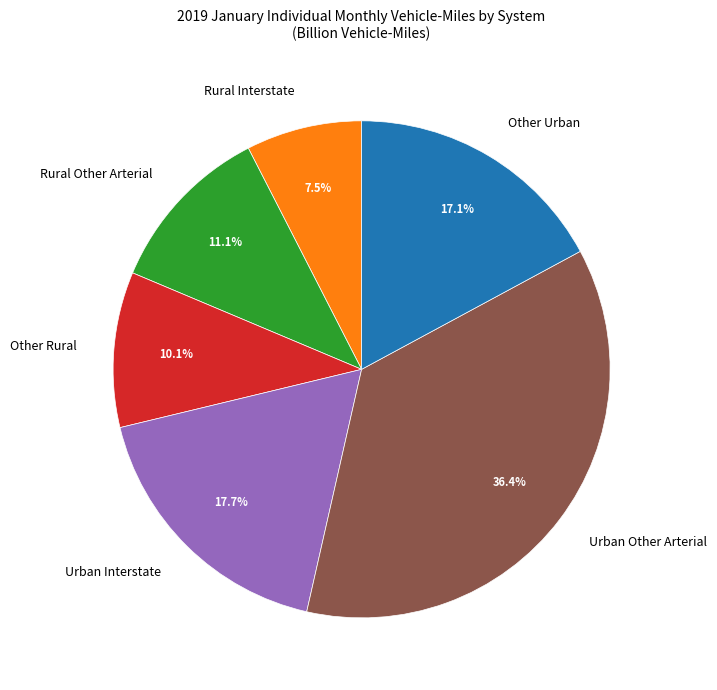

How much of the chart is everything except Rural Interstate?

92.5%